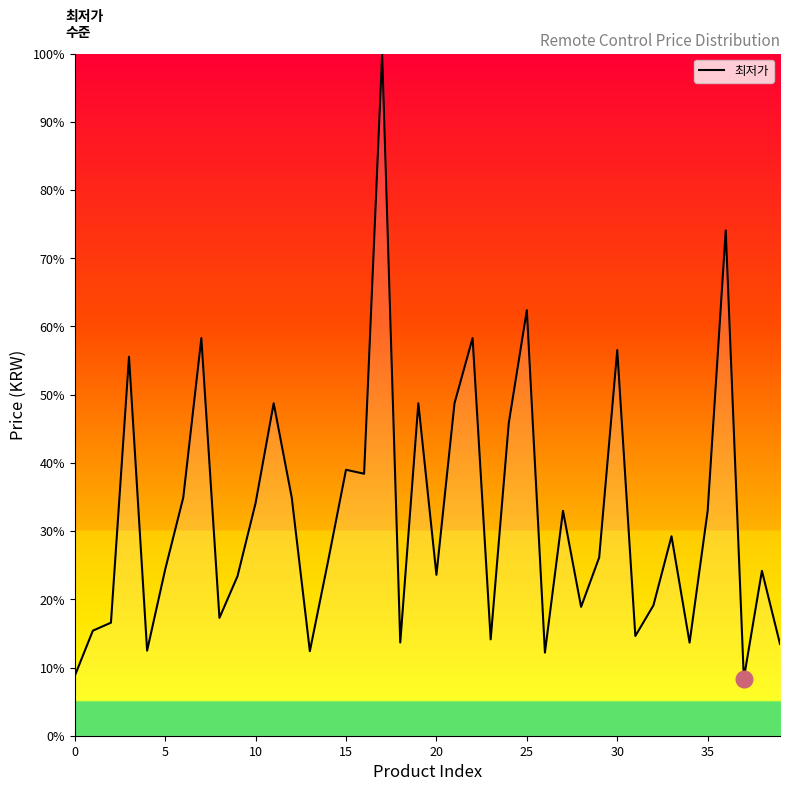

What is the maximum value shown in the chart?

100.0